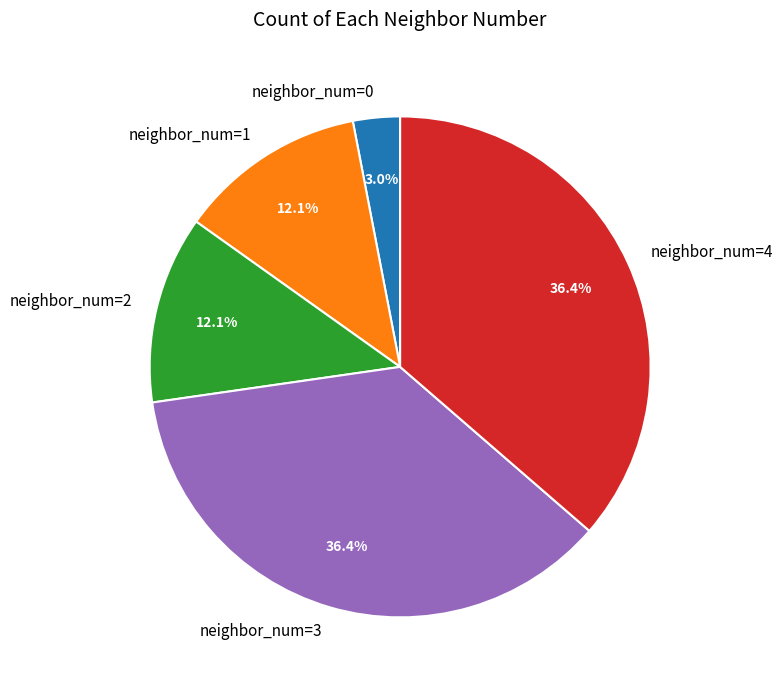

What is the ratio of the value at neighbor_num=3 to the value at neighbor_num=1?

3.0